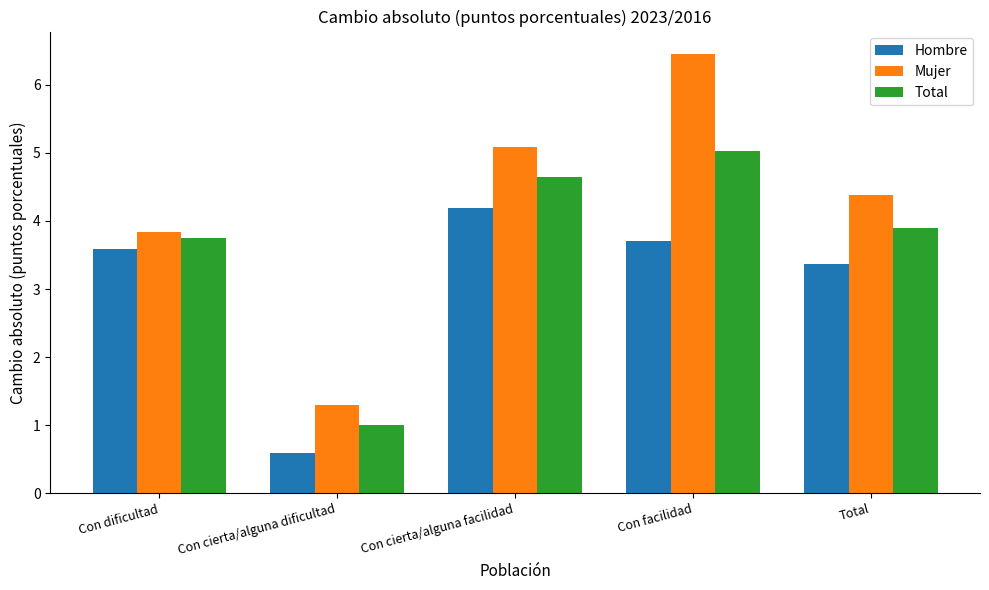

How many groups of bars are there?

5